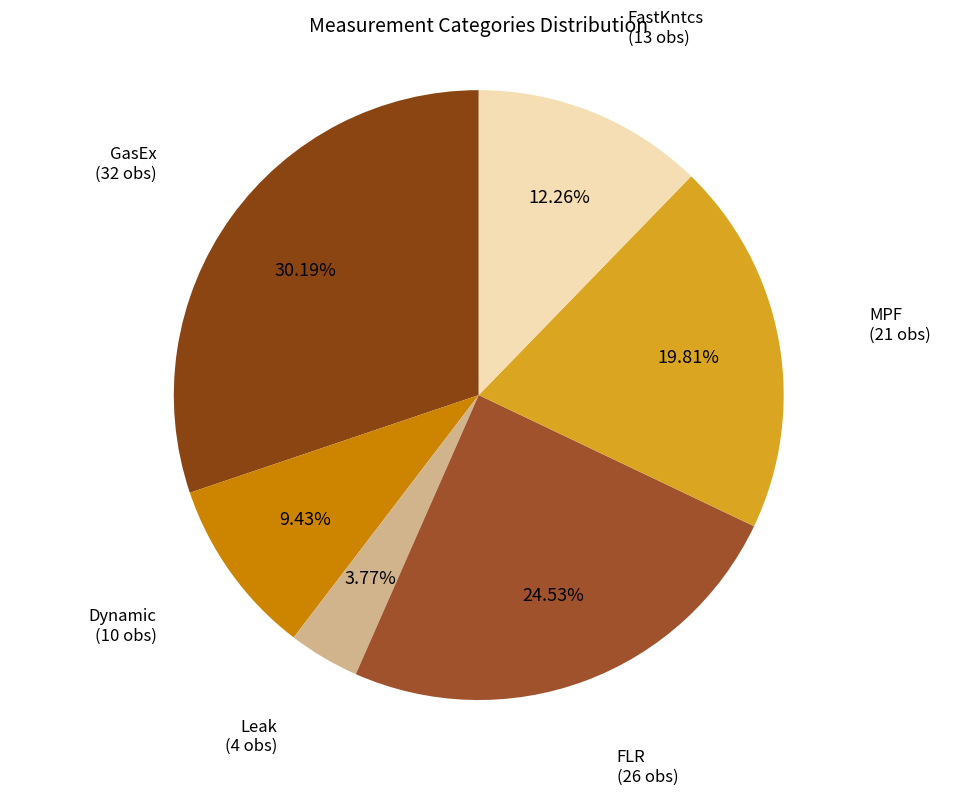

To the nearest percent, what is the average slice percentage?

17%